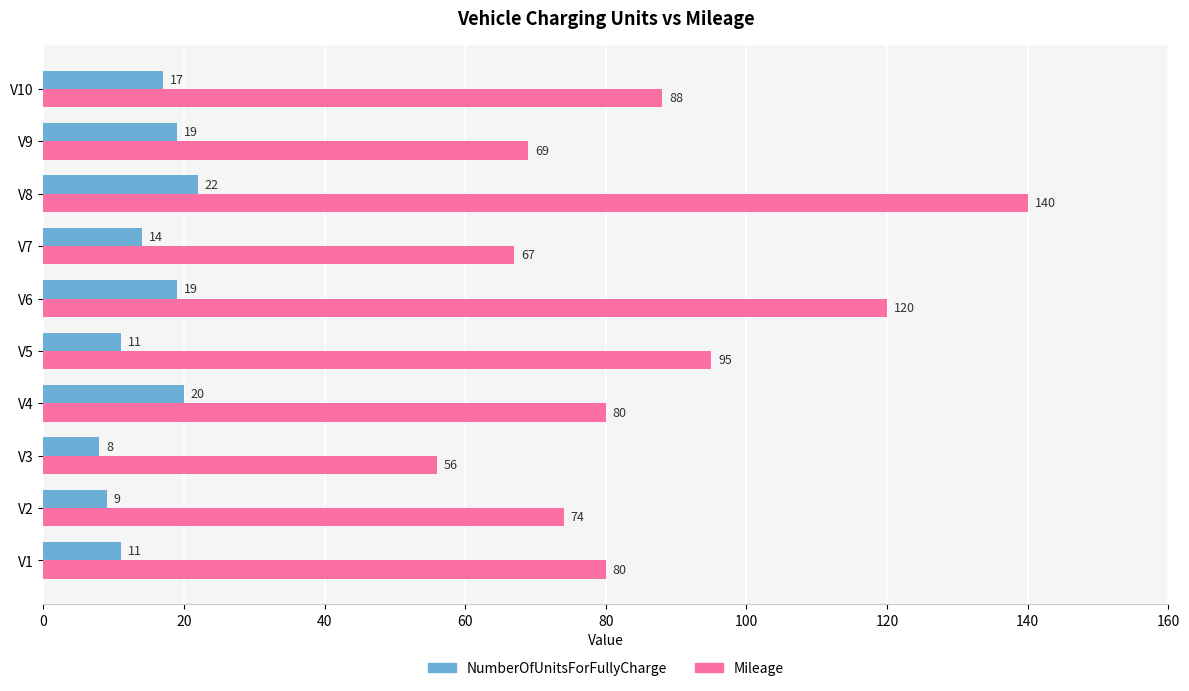

At which label is NumberOfUnitsForFullyCharge closest to 15?

V7